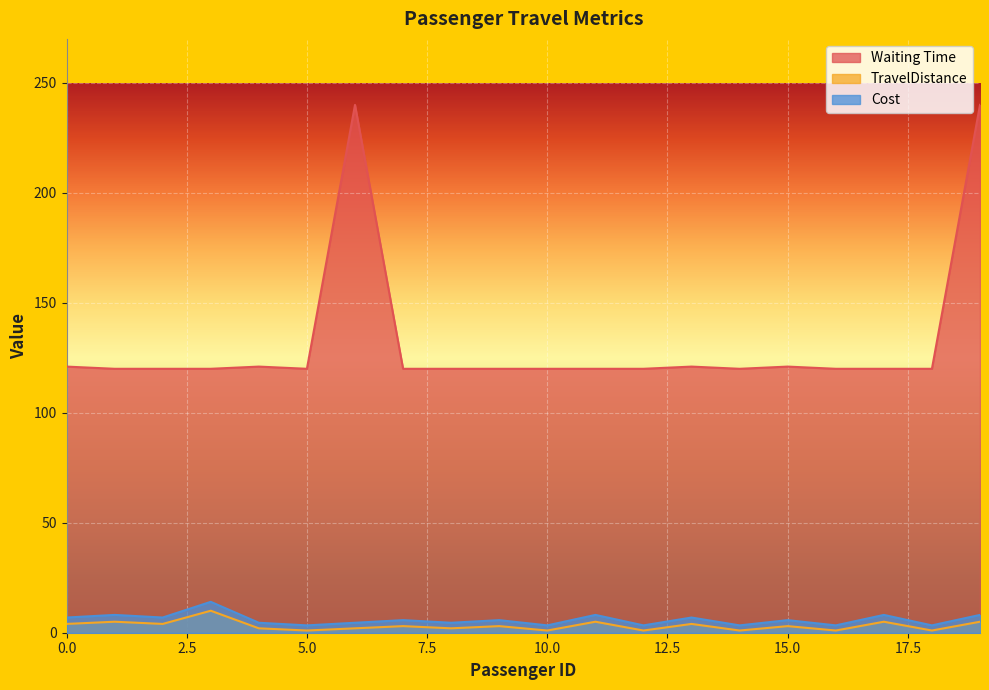

What value does the Waiting Time series have at 14?

120.0